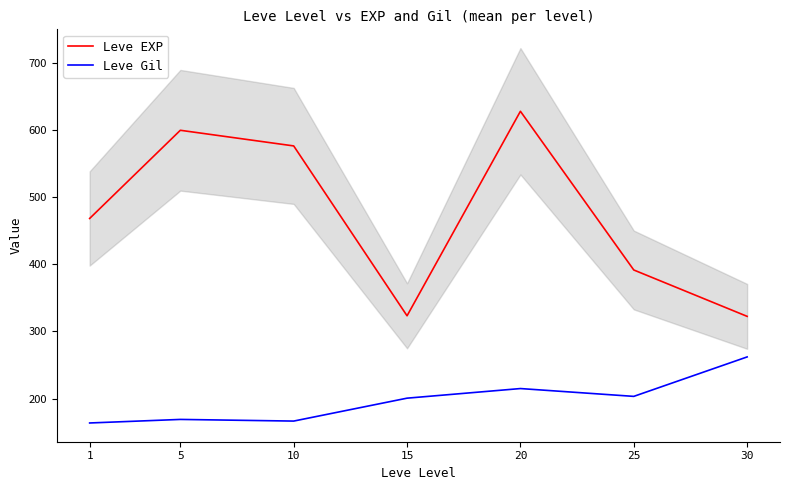

Which label corresponds to the smallest value in the chart?

1